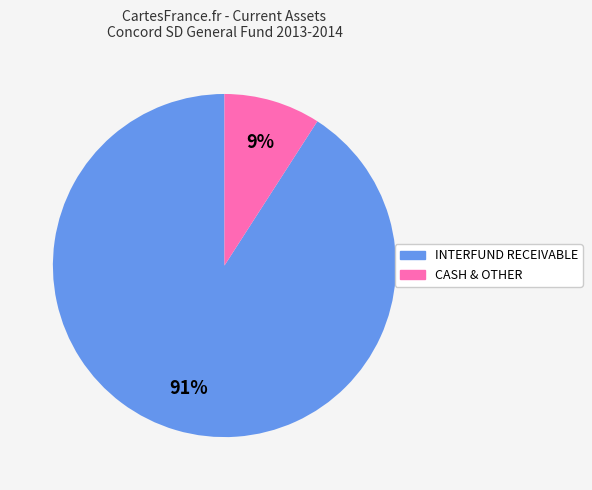

To the nearest percent, what is the average slice percentage?

50%